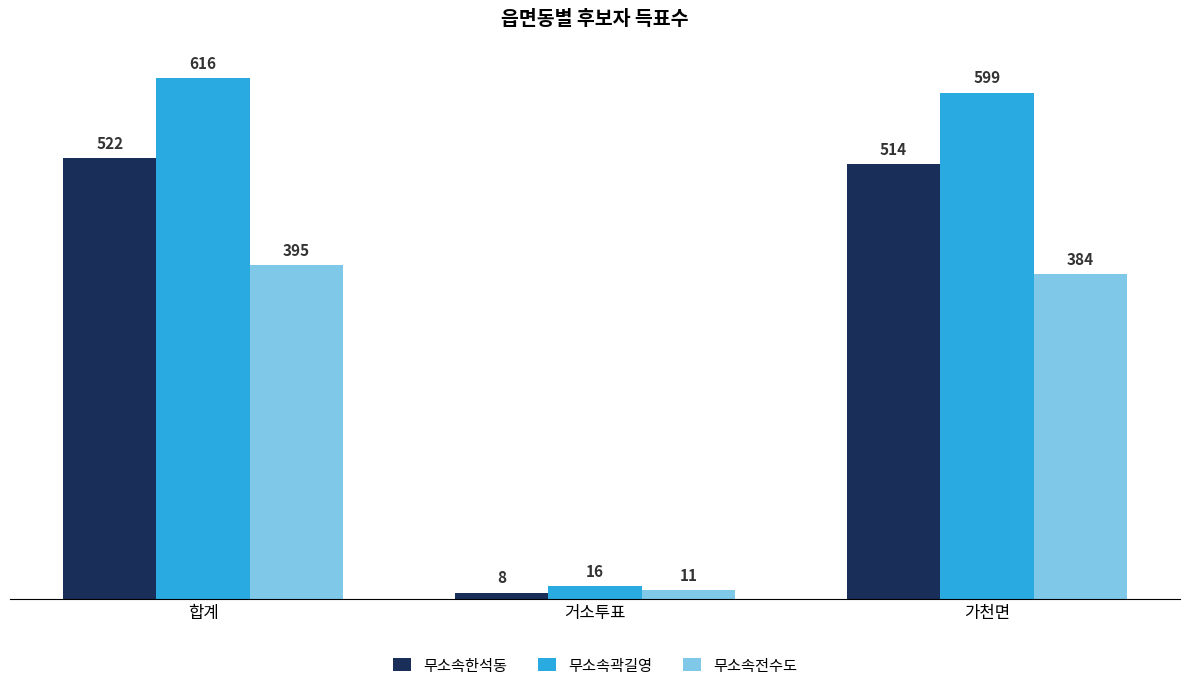

At which category is the sum across all series the highest?

합계